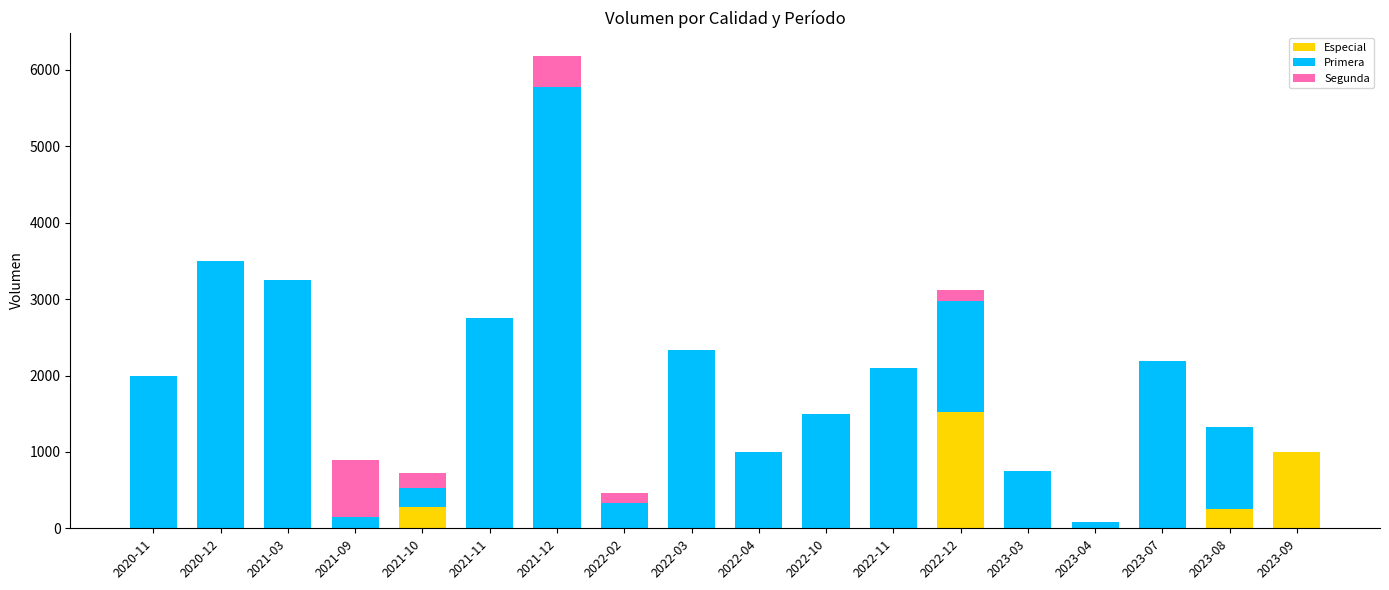

At which category is the sum across all series the highest?

2021-12